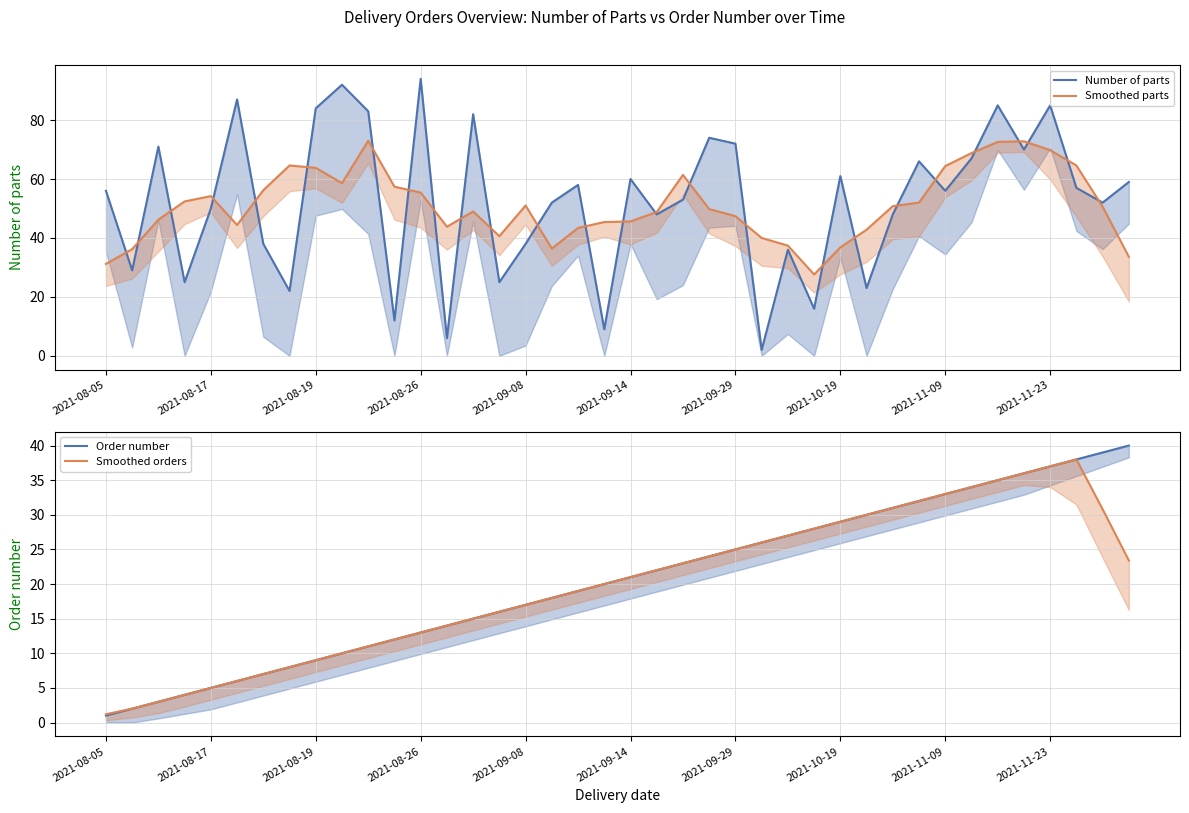

What is the approximate value of Smoothed orders at 13?

14.0